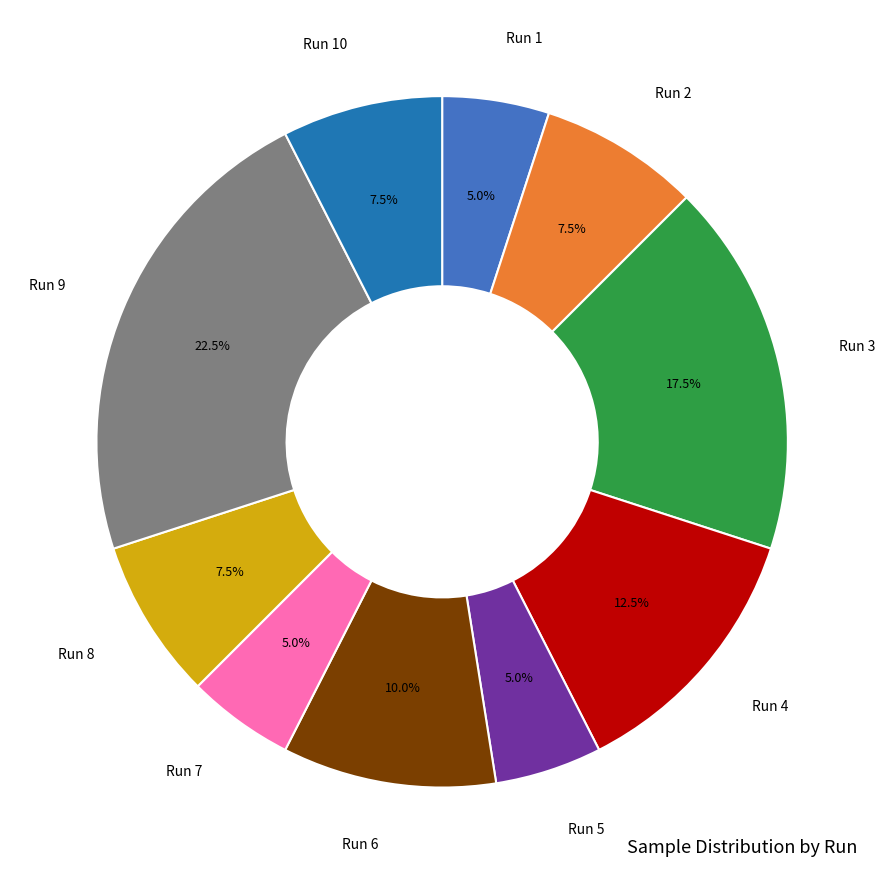

How many slices are in this pie chart?

10